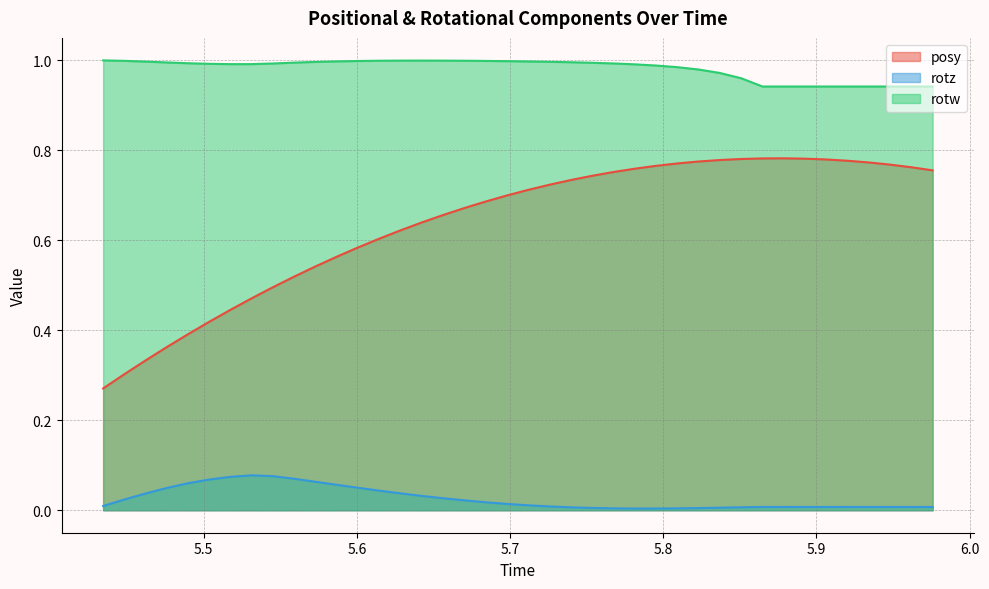

How many posy values are between 0 and 1?

40